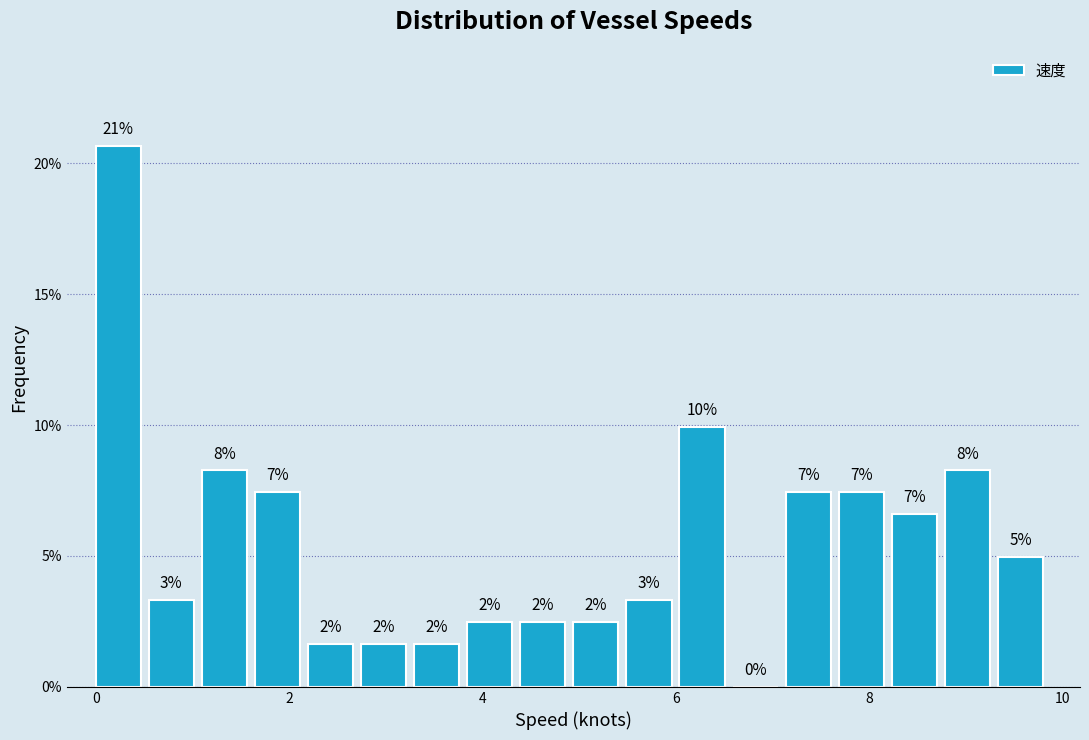

Around what value on the x-axis is the tallest bar? Give the approximate position of its centre, as read against the axis.

0.2